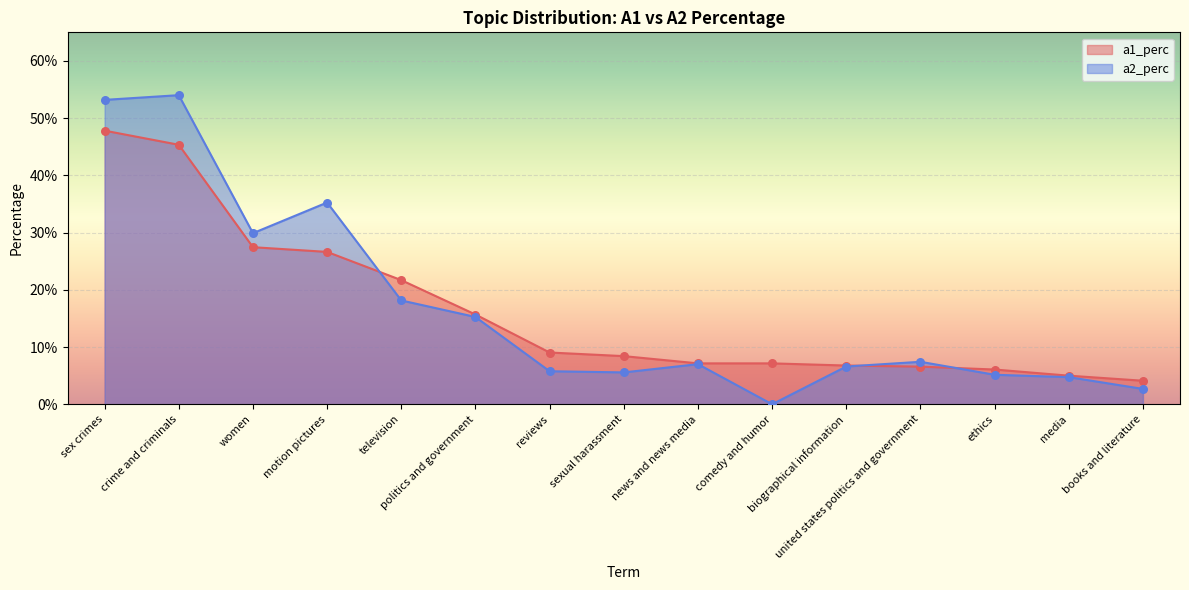

At how many categories does at least one series exceed 0?

15